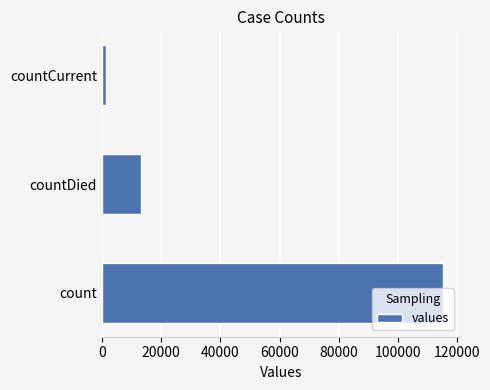

How many data points does each series have?

3